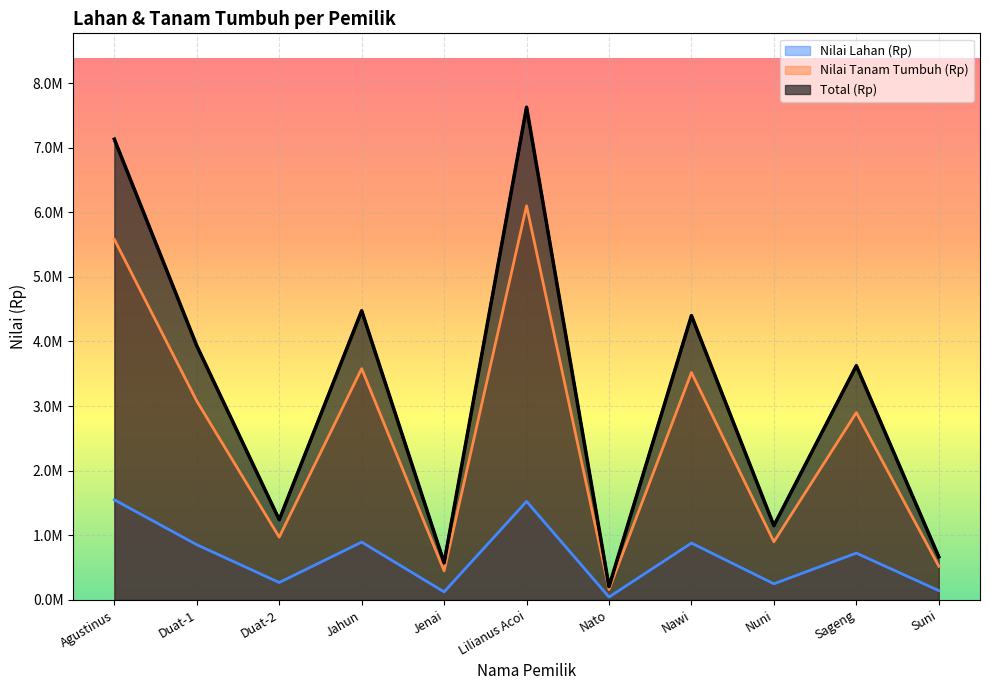

At which category does the chart reach its minimum across all series?

Nato